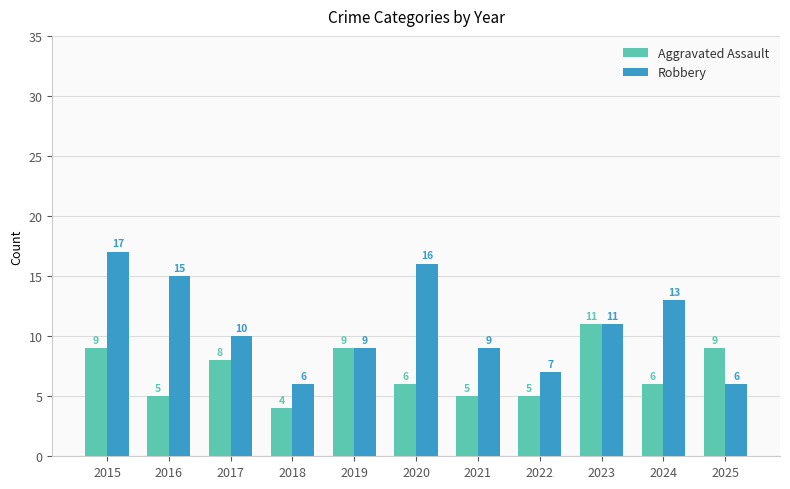

Which series has the largest range (max minus min)?

Robbery